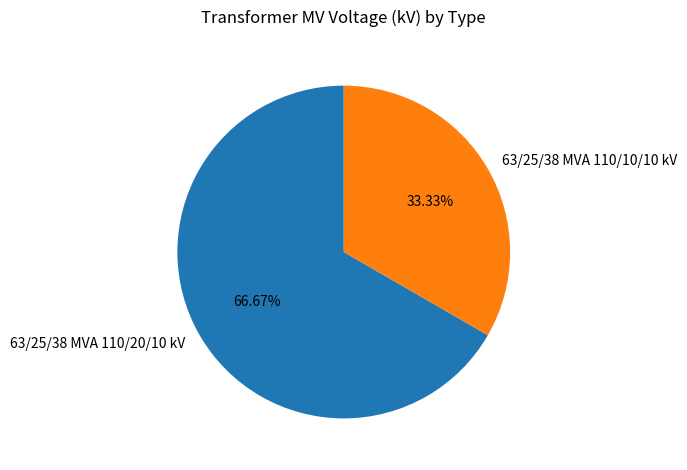

Which has a higher value, 63/25/38 MVA 110/10/10 kV or 63/25/38 MVA 110/20/10 kV?

63/25/38 MVA 110/20/10 kV